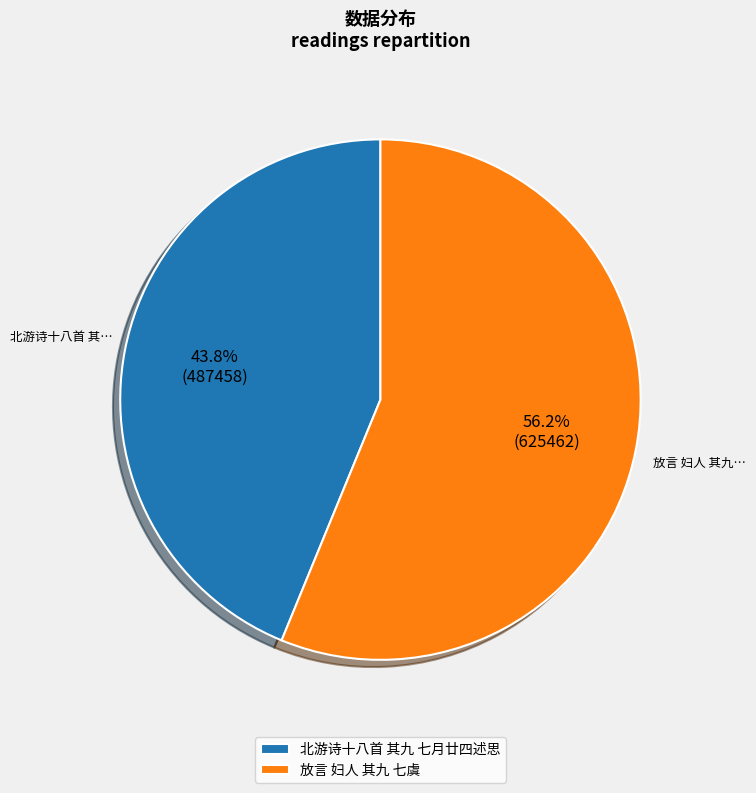

To the nearest percent, what is the difference between the 放言 妇人 其九 七虞 and 北游诗十八首 其九 七月廿四述思 slice percentages?

12%